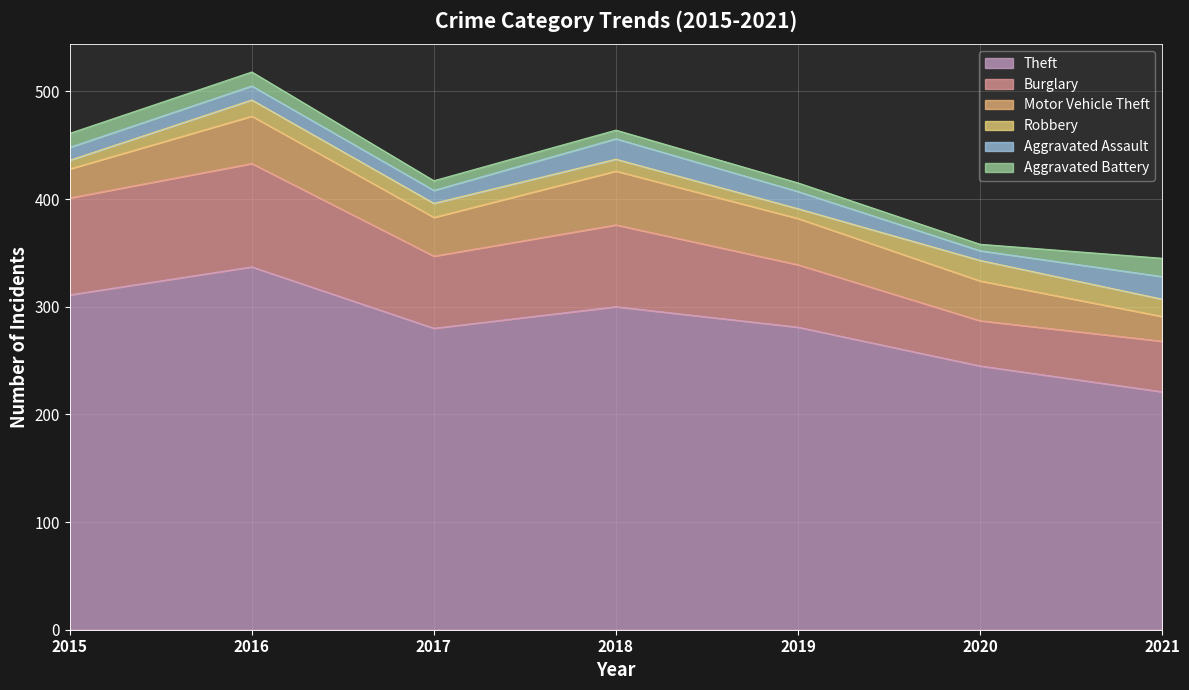

What is the difference between the highest and lowest values at 2016?

324